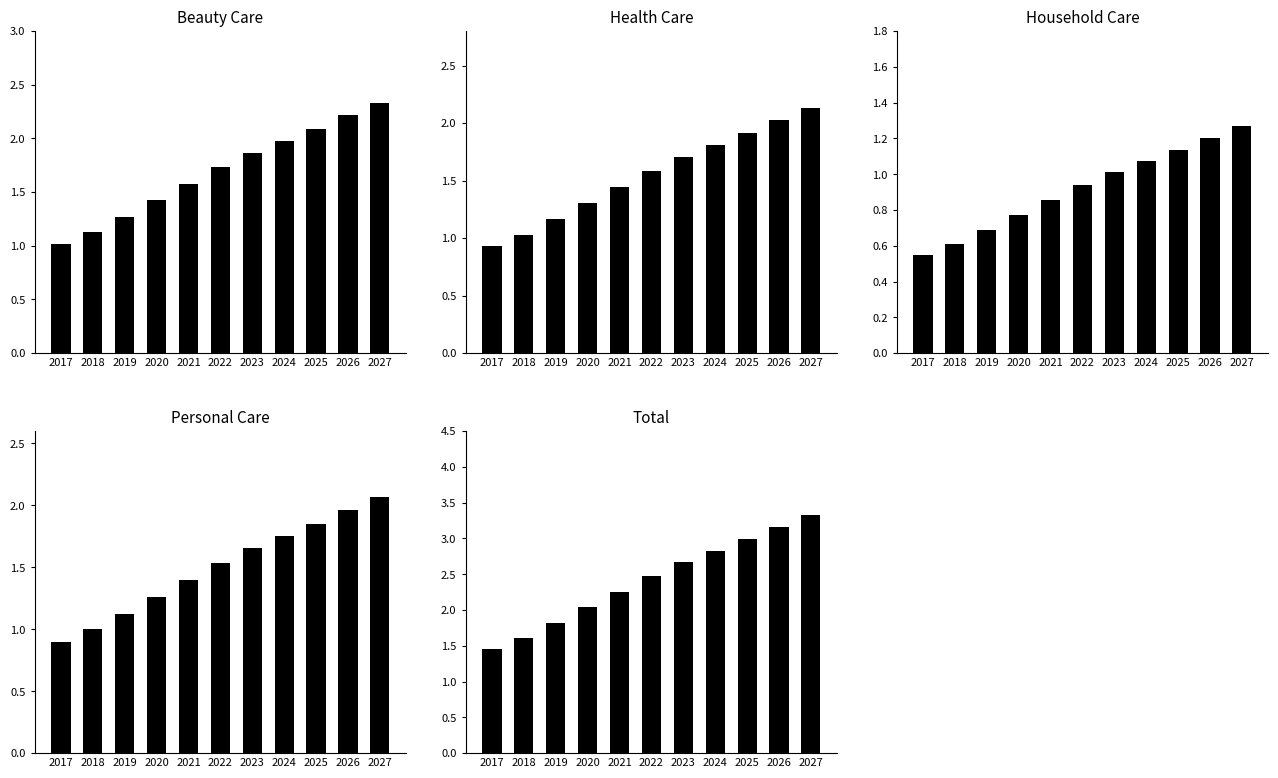

What is the difference between the Personal Care values at 2019 and 2022?

0.4